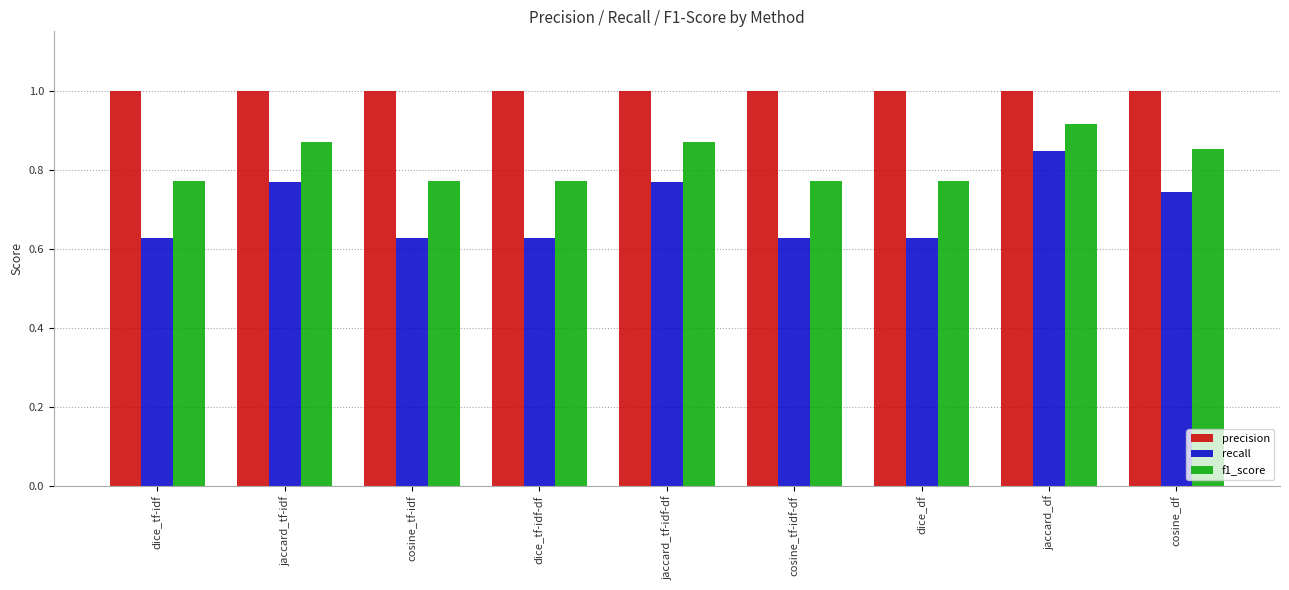

Which series has the largest range (max minus min)?

recall